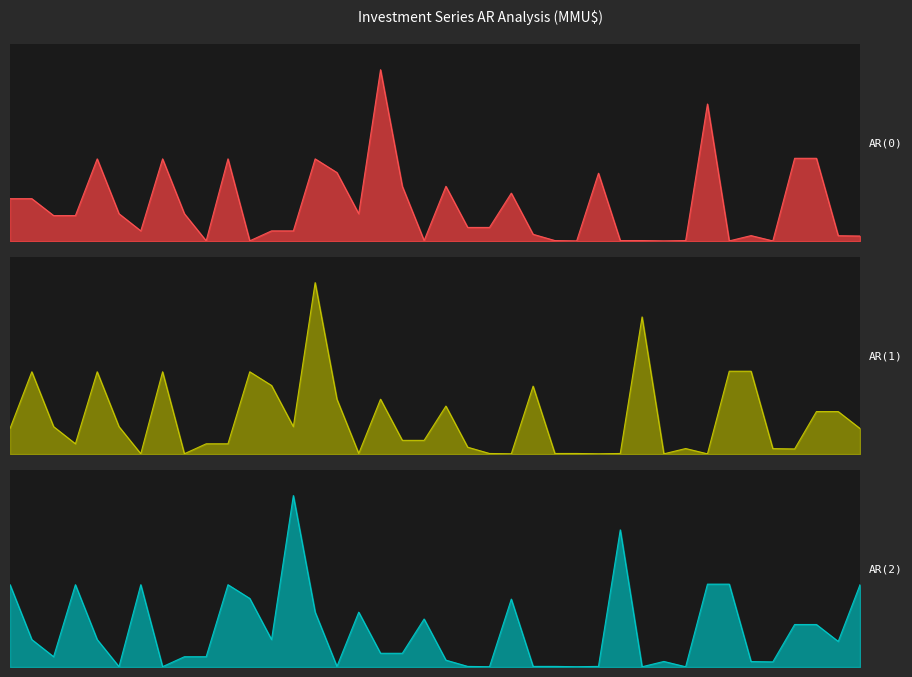

What is the average value of the AR(0) series?

5112